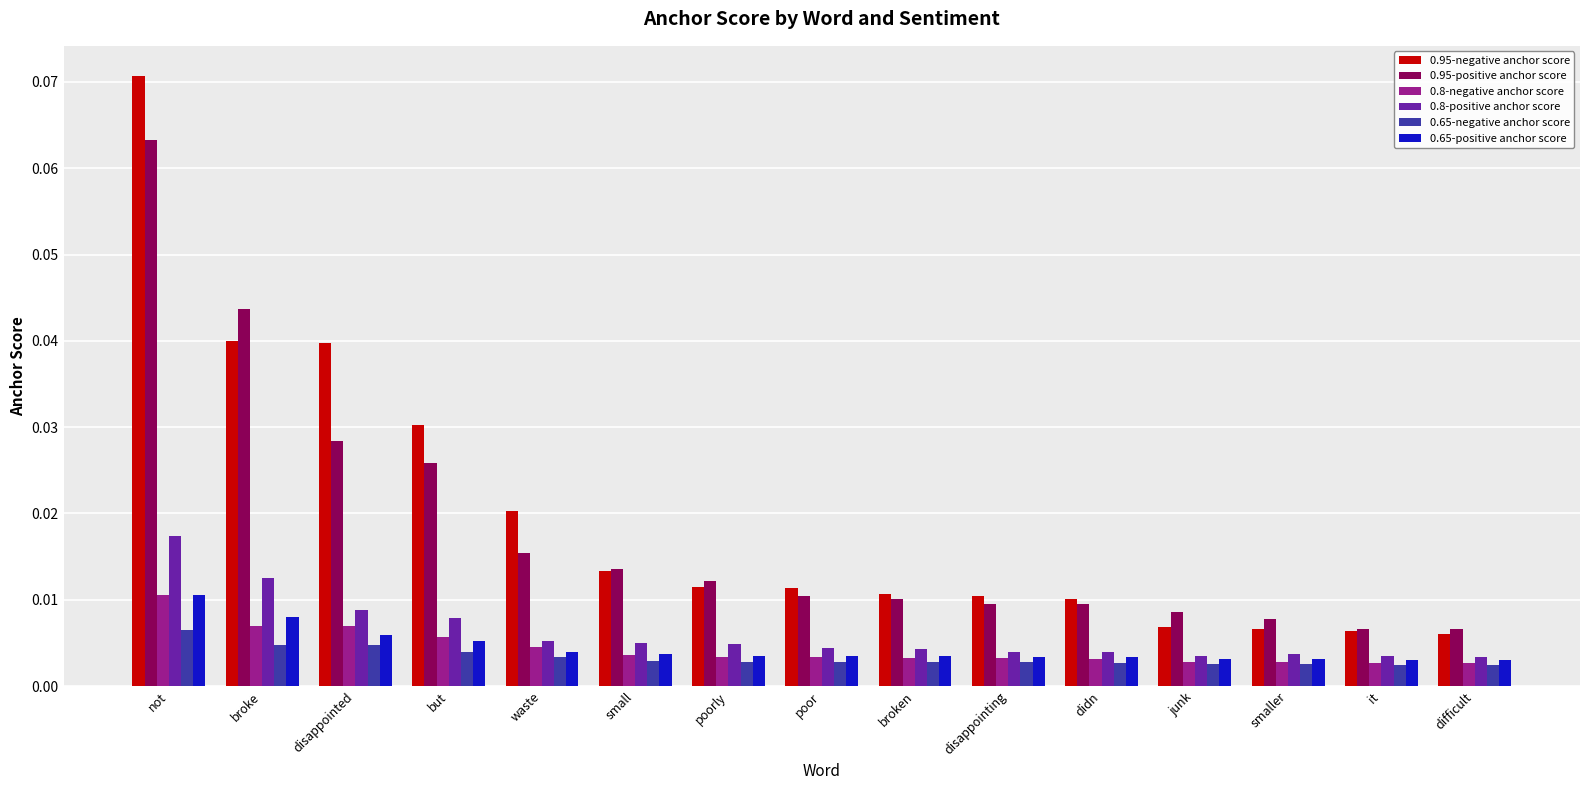

How many 0.95-positive anchor score values are between 0 and 1?

15